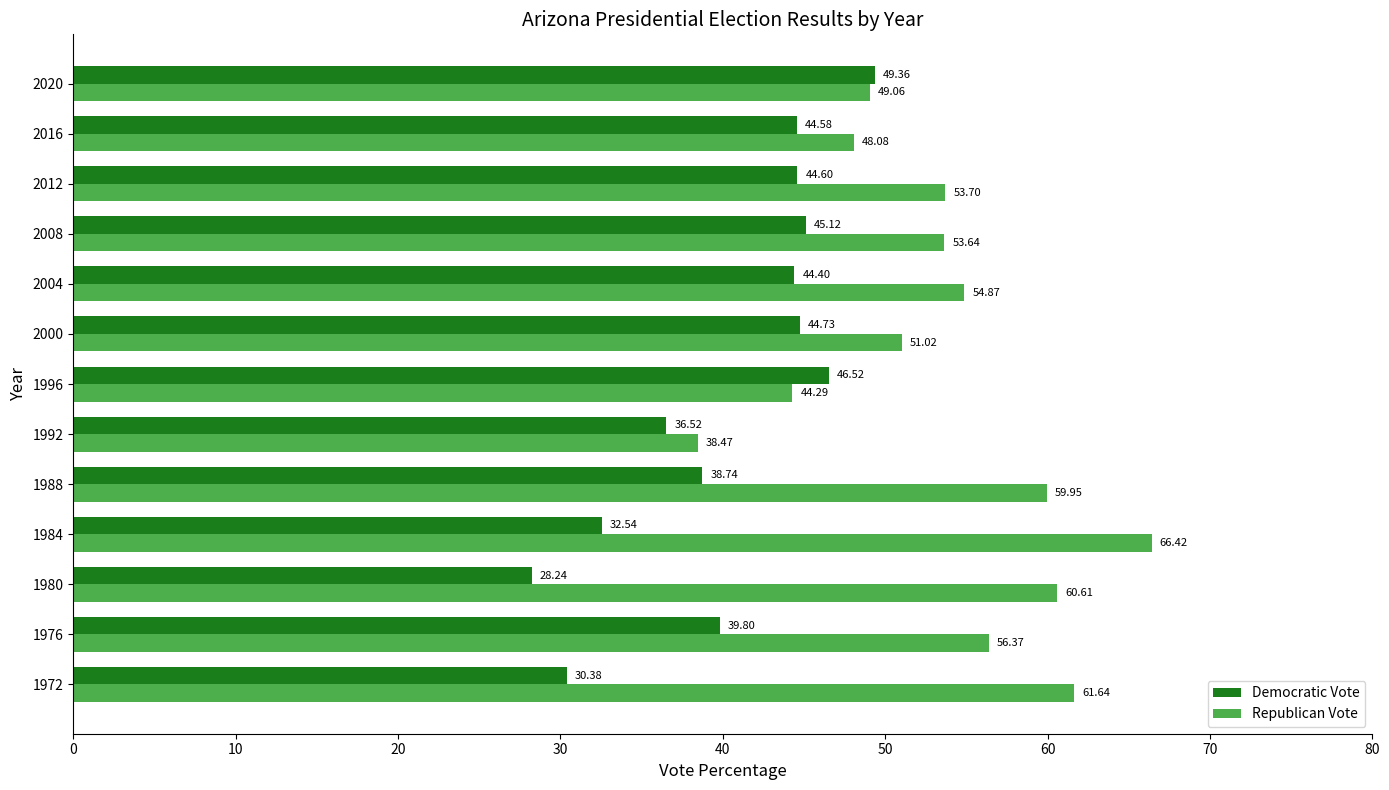

What is the total value across all series at 1972?

92.0